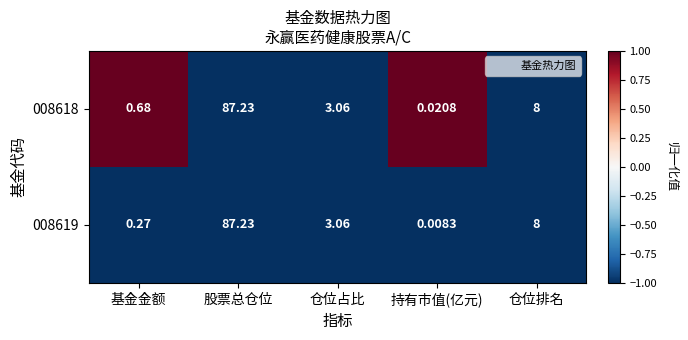

Is the value of 008618 at 持有市值(亿元) greater than the value of 008619 at 持有市值(亿元)?

Yes